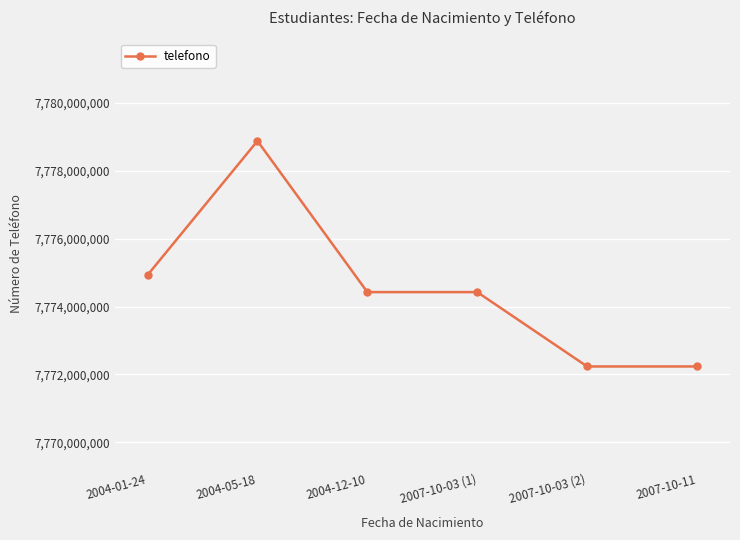

The chart shows a value of 7778884422 at 2004-05-18. True or false?

True